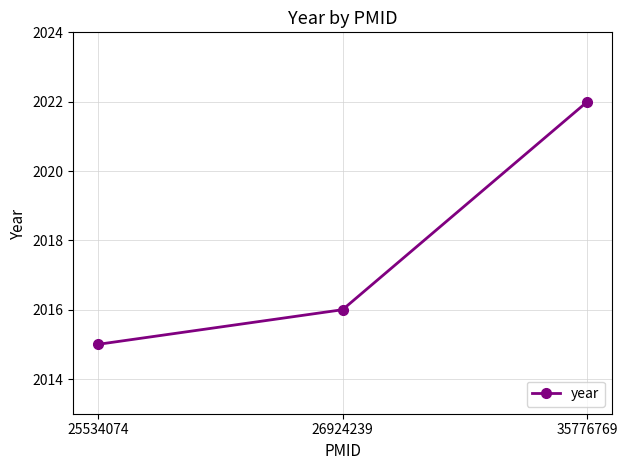

What is the change in value from 25534074 to 26924239?

+1